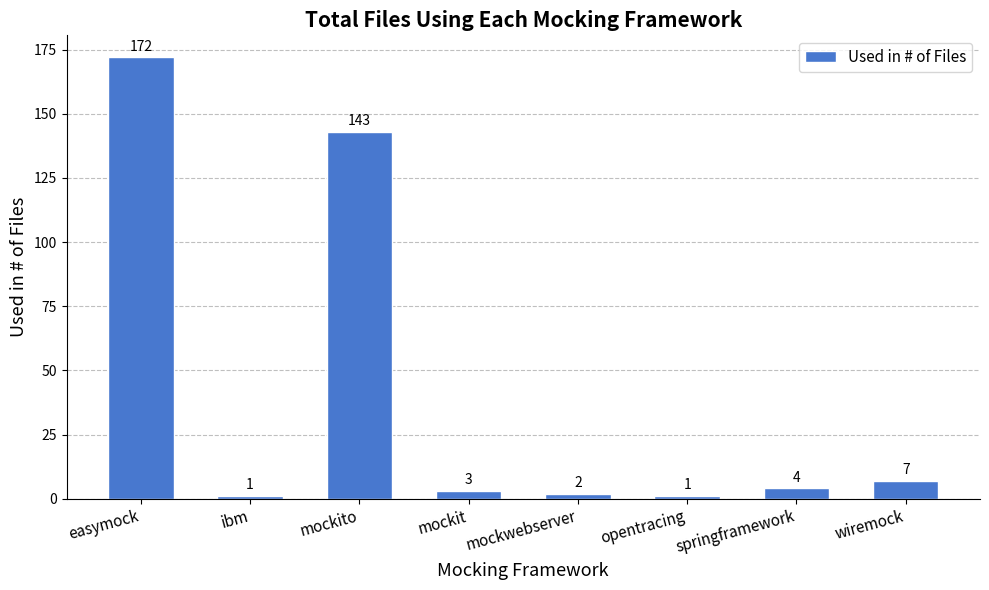

What is the sum of all values?

333